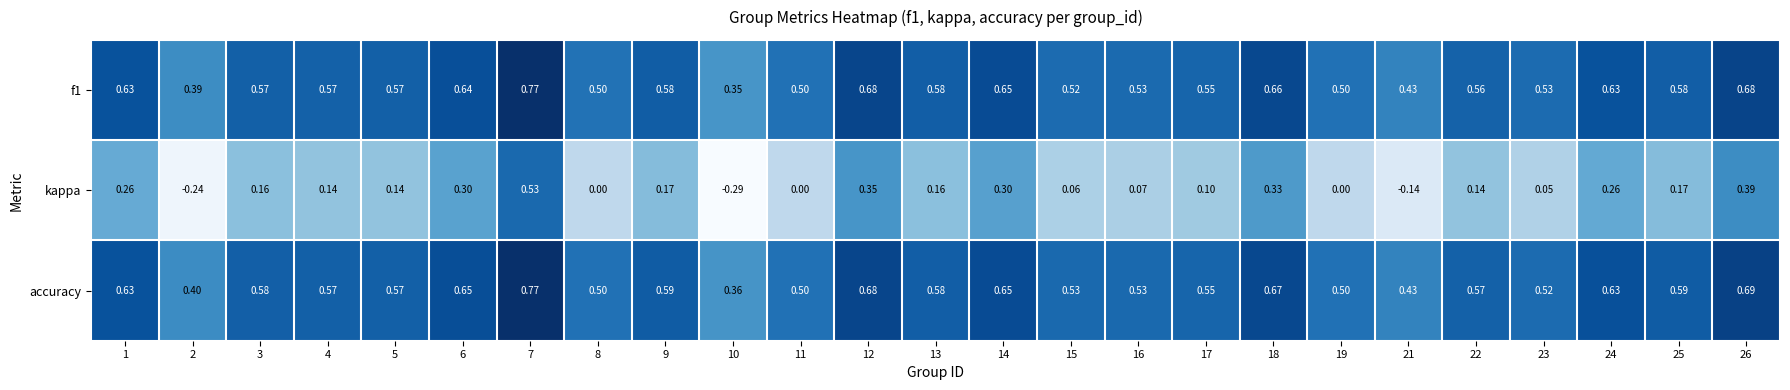

Which series changed the most between 9 and 10?

kappa